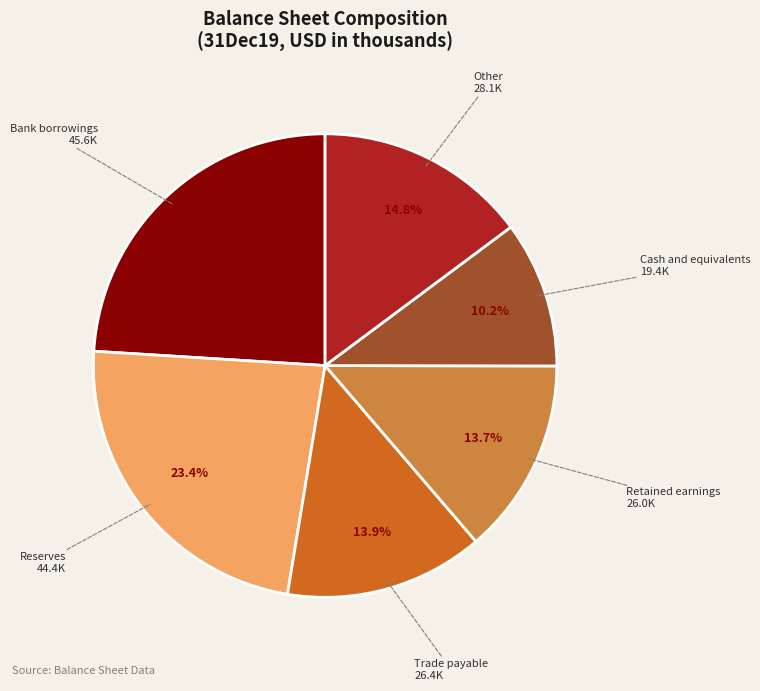

What portion of the pie excludes Bank borrowings?

76.0%